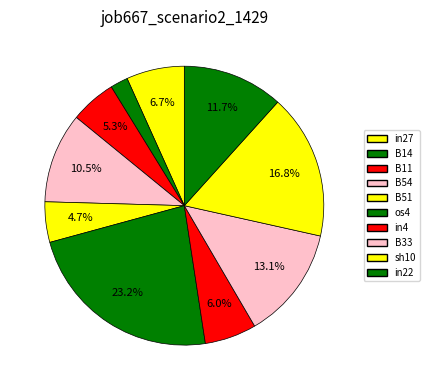

Is there a majority slice in this chart?

No